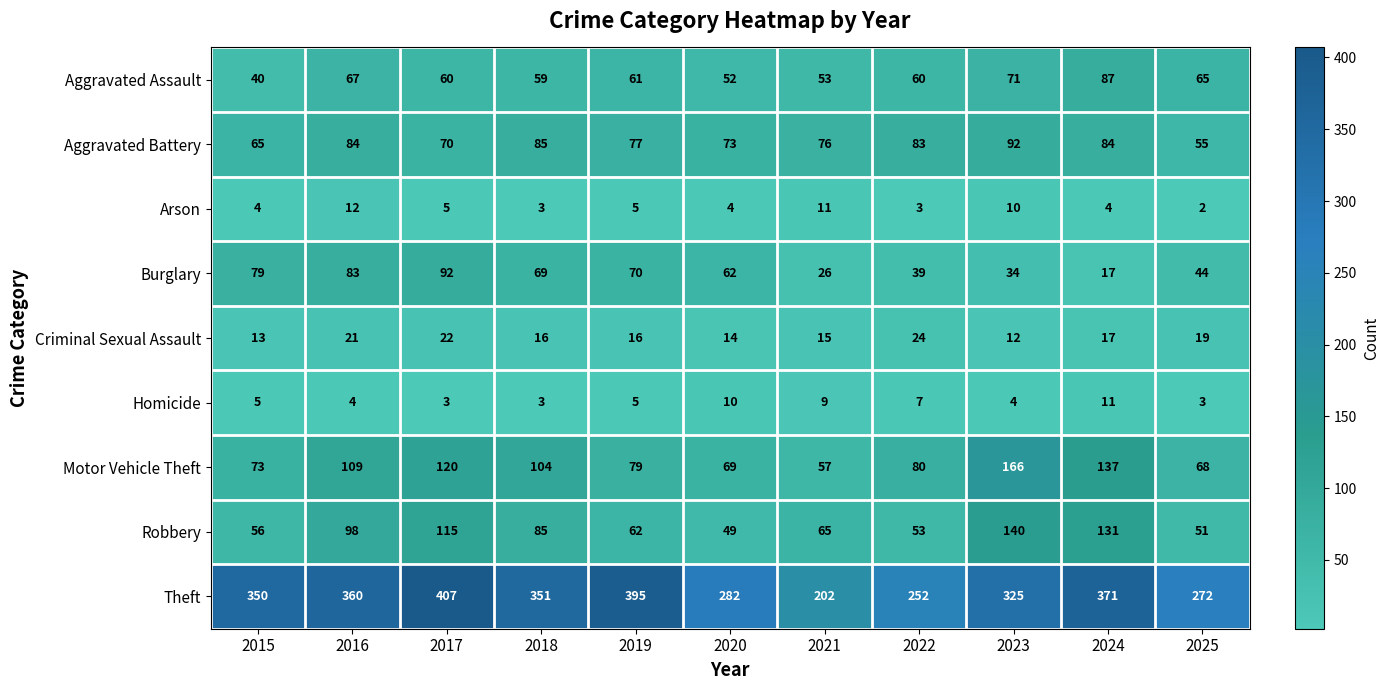

At which category does the chart reach its peak across all series?

2017